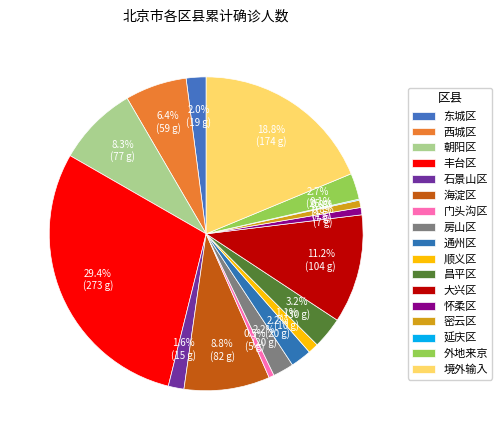

To the nearest percent, what is the combined percentage of 西城区 and 延庆区?

6%